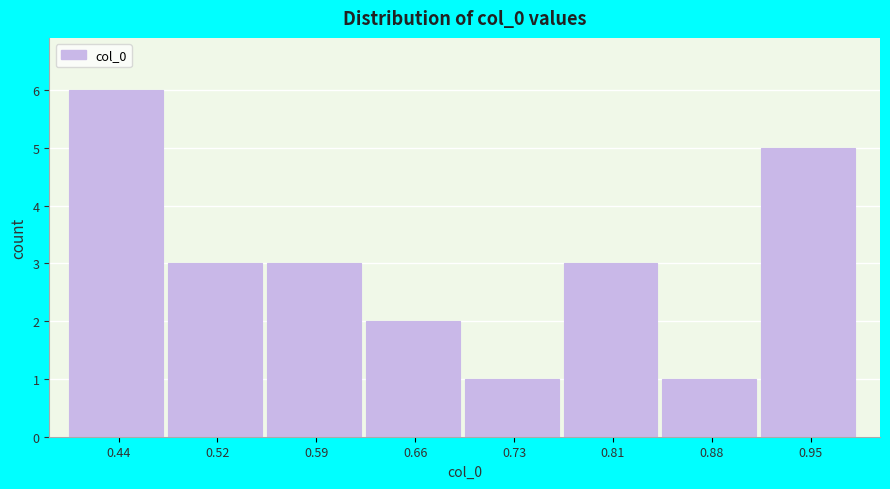

Reading left to right, list every bar in this chart as the range it spans on the x-axis followed by its height. Neither the bar edges nor the heights are printed on the chart, so give them approximately, as read against the axes.

0.41 to 0.48: 6
0.48 to 0.55: 3
0.55 to 0.62: 3
0.62 to 0.70: 2
0.70 to 0.77: 1
0.77 to 0.84: 3
0.84 to 0.91: 1
0.91 to 0.99: 5